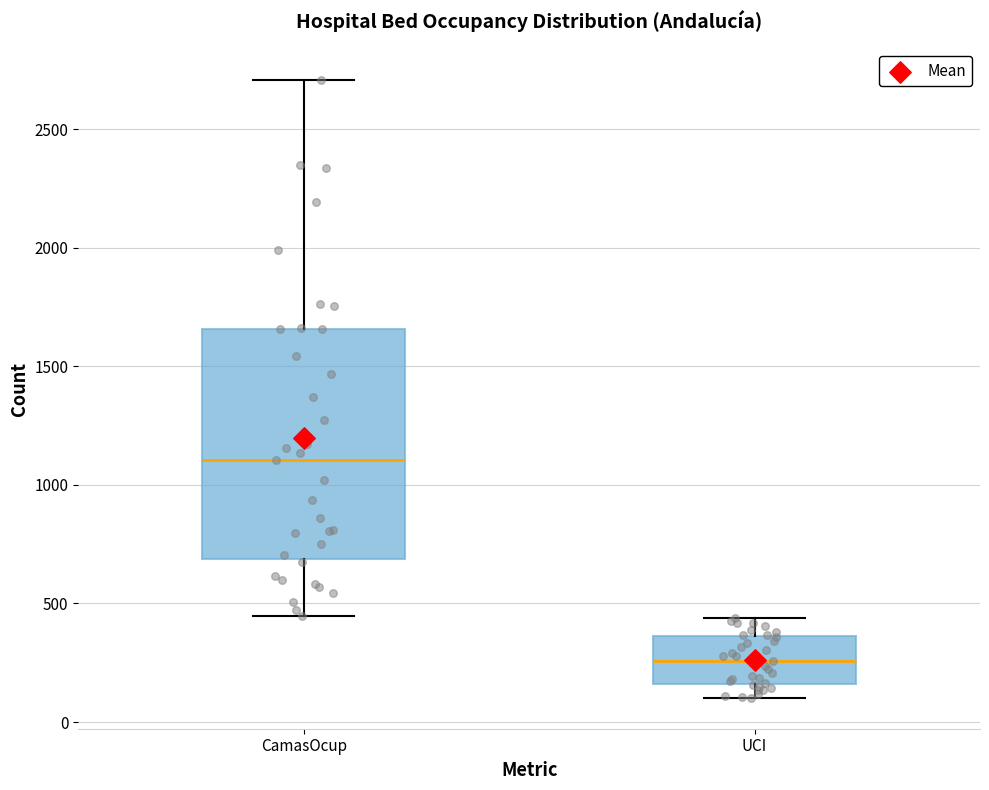

Where is the upper edge of the box for CamasOcup on the y-axis? The values are not printed on the chart, so give them approximately, as read against the axis.

1650